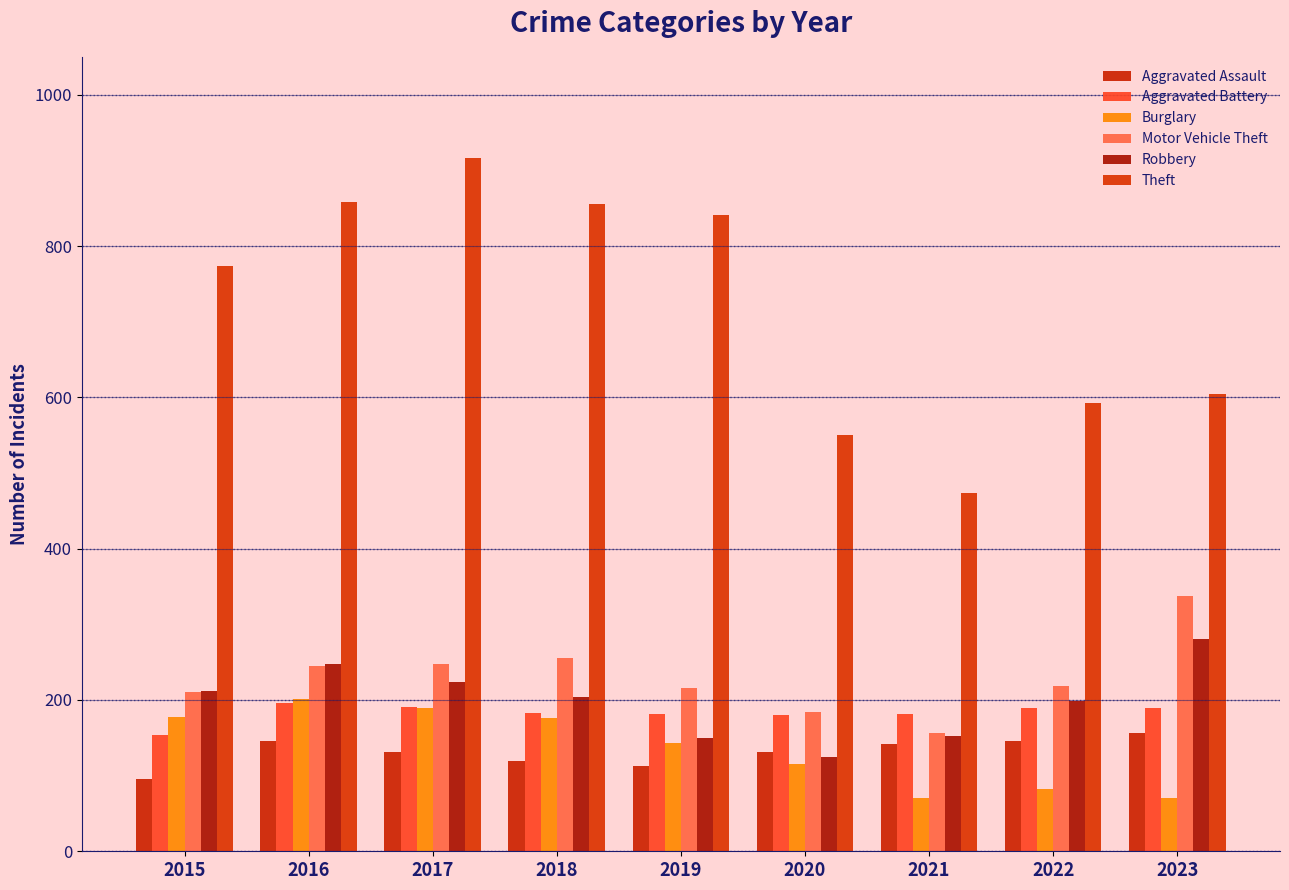

What is the sum of all Aggravated Assault values?

1180